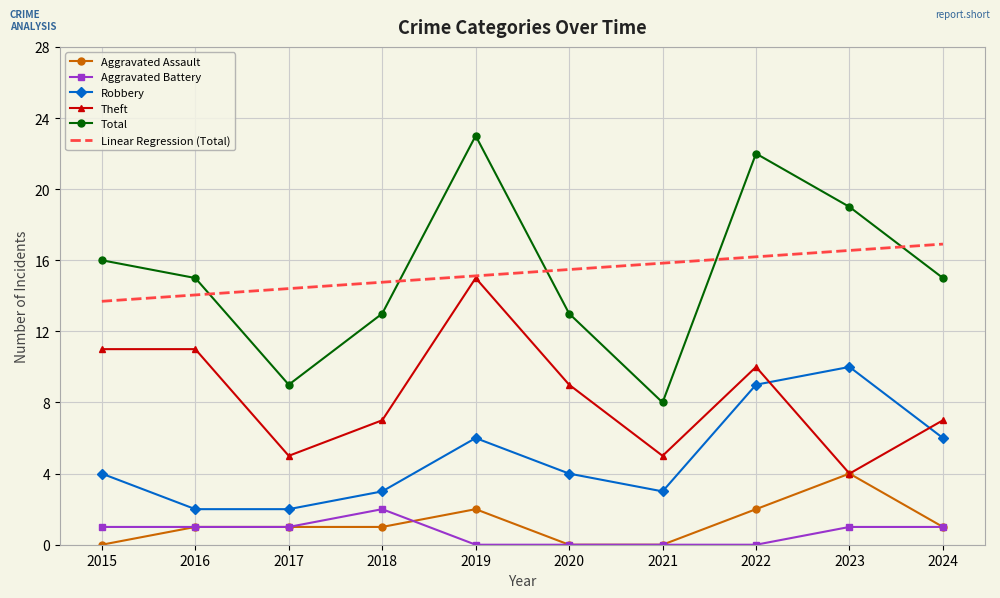

Reading right to left, what are all the values shown in this chart?

Aggravated Assault: 2024=1.0	2023=4.0	2022=2.0	2021=0.0	2020=0.0	2019=2.0	2018=1.0	2017=1.0	2016=1.0	2015=0.0
Aggravated Battery: 2024=1.0	2023=1.0	2022=0.0	2021=0.0	2020=0.0	2019=0.0	2018=2.0	2017=1.0	2016=1.0	2015=1.0
Robbery: 2024=6.0	2023=10.0	2022=9.0	2021=3.0	2020=4.0	2019=6.0	2018=3.0	2017=2.0	2016=2.0	2015=4.0
Theft: 2024=7.0	2023=4.0	2022=10.0	2021=5.0	2020=9.0	2019=15.0	2018=7.0	2017=5.0	2016=11.0	2015=11.0
Total: 2024=15.0	2023=19.0	2022=22.0	2021=8.0	2020=13.0	2019=23.0	2018=13.0	2017=9.0	2016=15.0	2015=16.0
Linear Regression (Total): 2024=16.9	2023=16.6	2022=16.2	2021=15.8	2020=15.5	2019=15.1	2018=14.8	2017=14.4	2016=14.0	2015=13.7